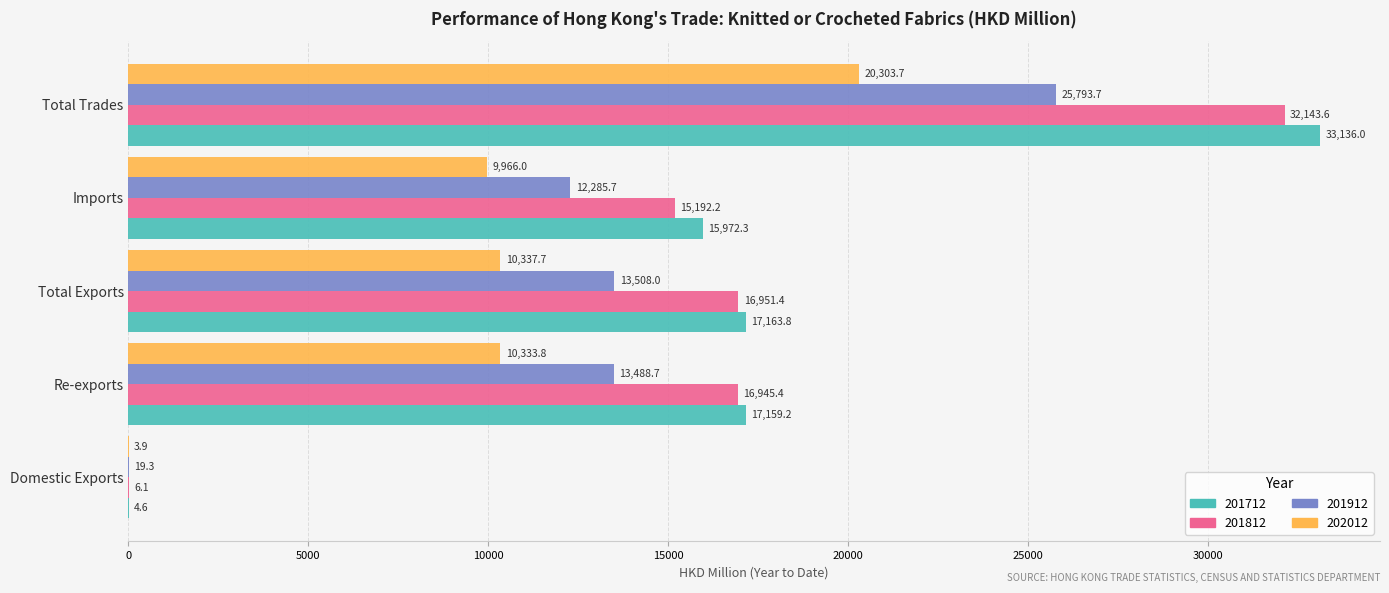

At which category is the sum across all series the highest?

Total Trades